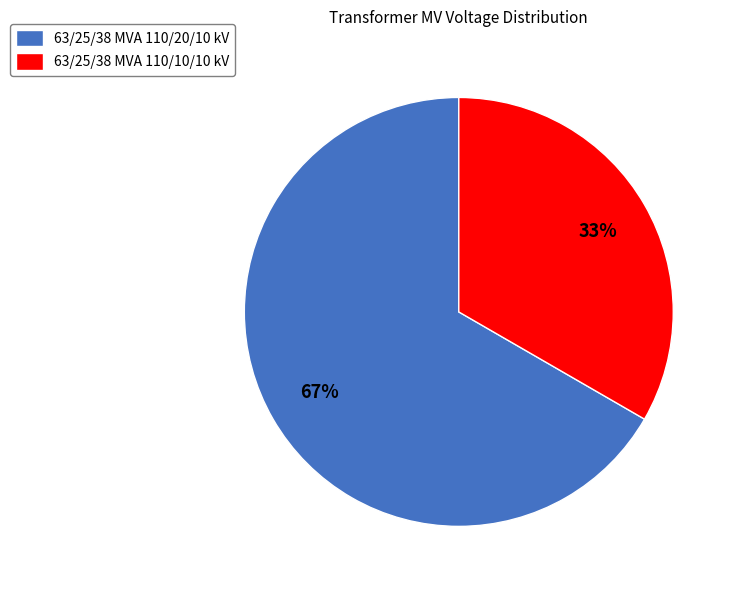

To the nearest percent, what percentage of the pie is 63/25/38 MVA 110/20/10 kV?

67%